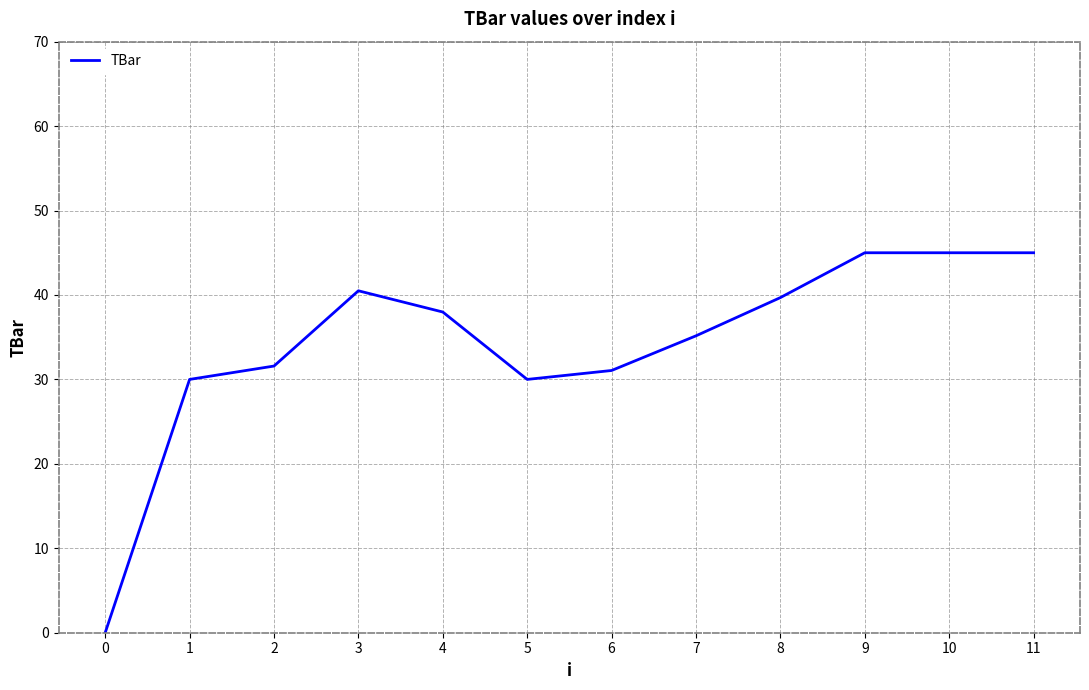

Between 8 and 0, which is larger?

8